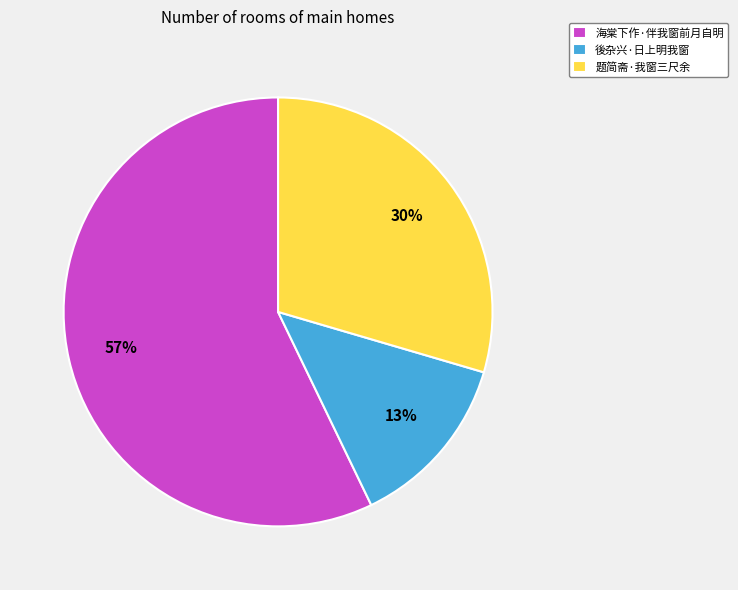

To the nearest percent, what is the combined percentage of 海棠下作·伴我窗前月自明 and 题简斋·我窗三尺余?

87%